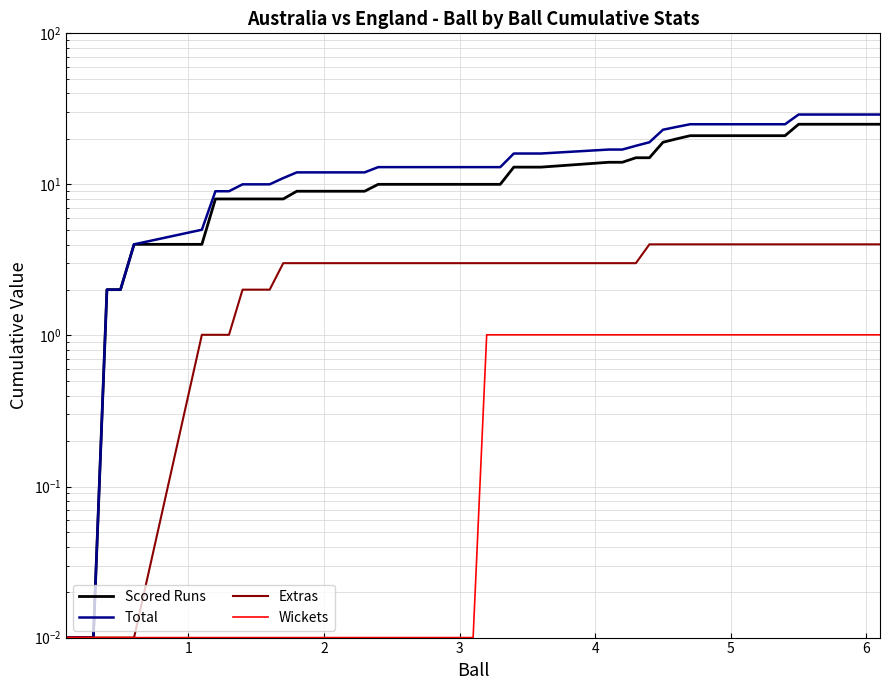

Which series has the largest range (max minus min)?

Total